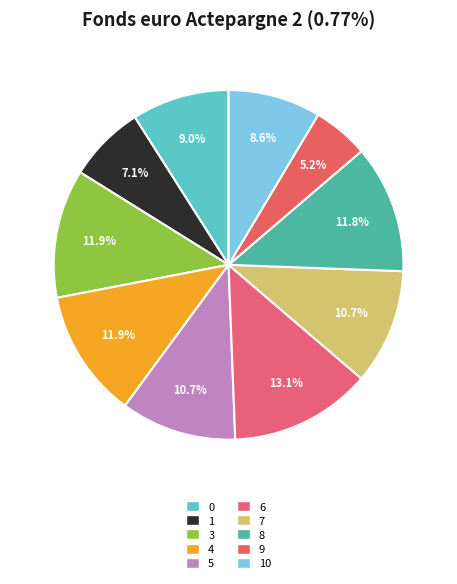

Does any single category account for the majority?

No